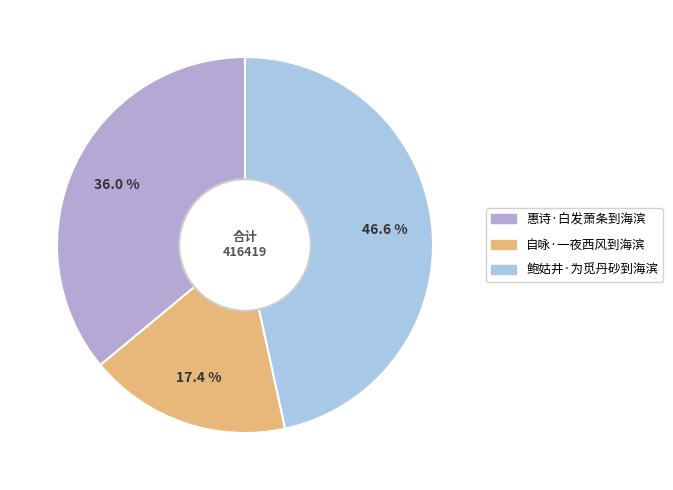

Do 鲍姑井·为觅丹砂到海滨 and 惠诗·白发萧条到海滨 together represent more than half of the pie?

Yes